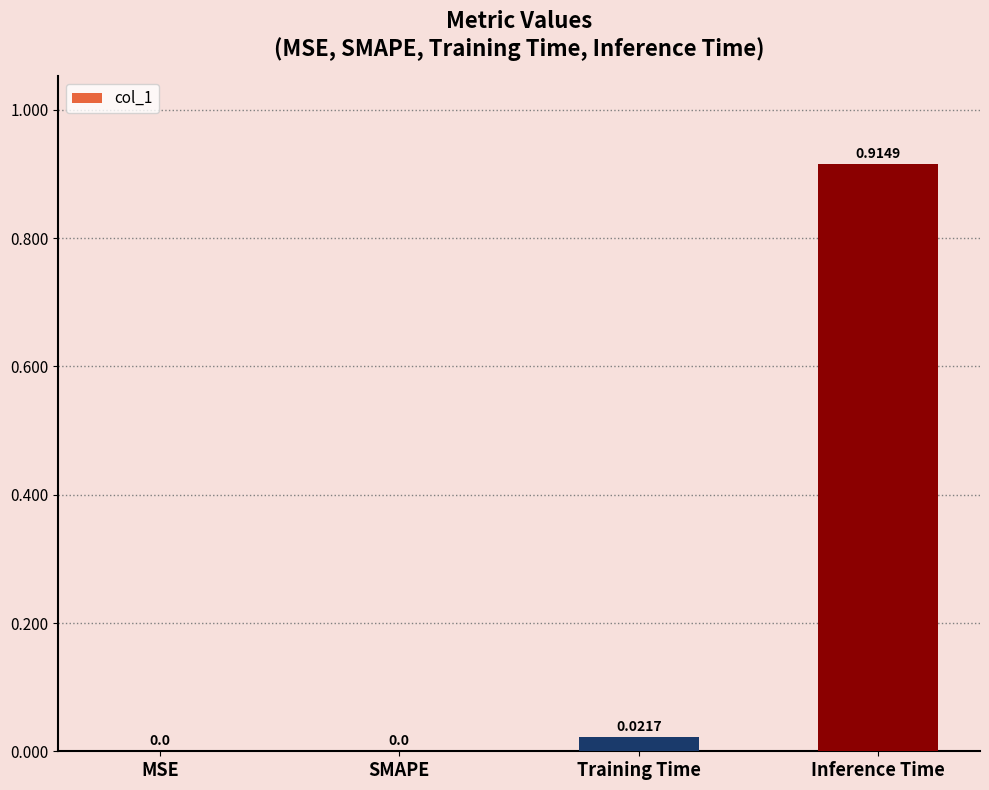

Which has a higher value, Training Time or MSE?

Training Time